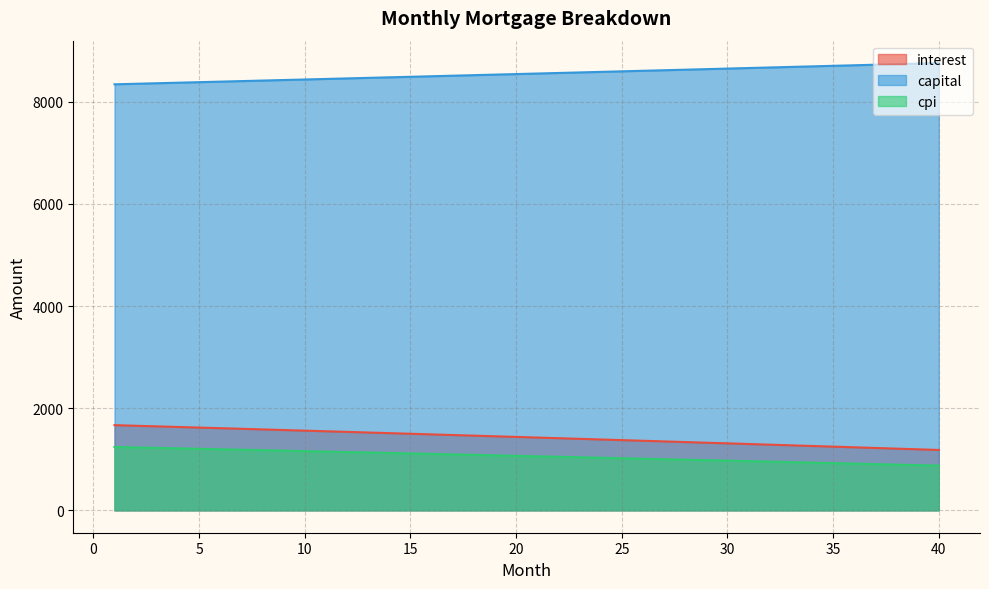

Is the value of interest at 6 greater than the value of capital at 22?

No